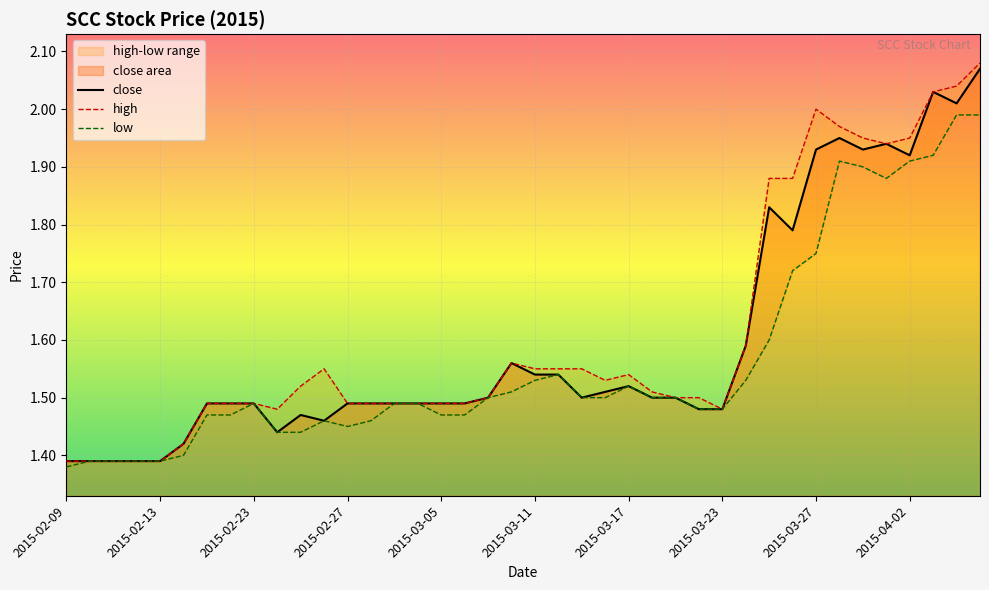

What is the total value across all series at 39?

6.1